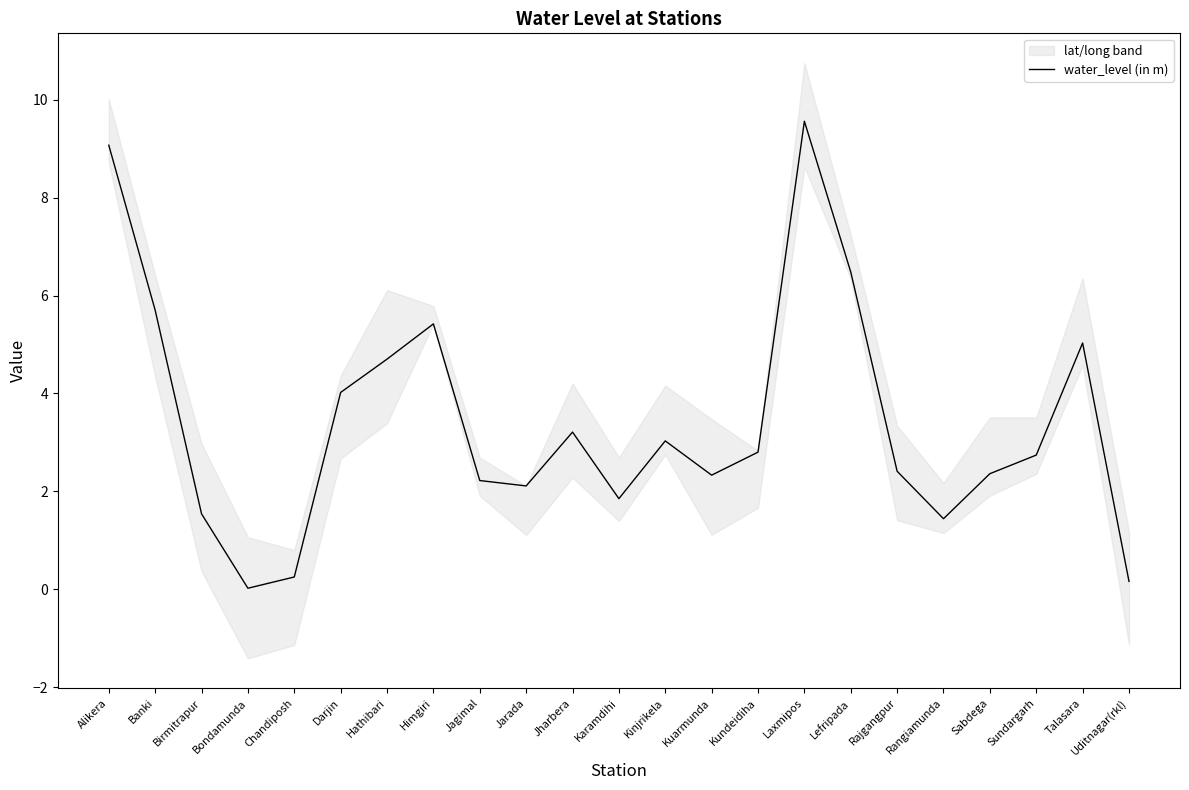

Rank the categories by value from lowest to highest.

Bondamunda, Uditnagar(rkl), Chandiposh, Rangiamunda, Birmitrapur, Karamdihi, Jarada, Jagimal, Kuarmunda, Sabdega, Rajgangpur, Sundargarh, Kundeidiha, Kinjrikela, Jharbera, Darjin, Hathibari, Talasara, Himgiri, Banki, Lefripada, Alikera, Laxmipos